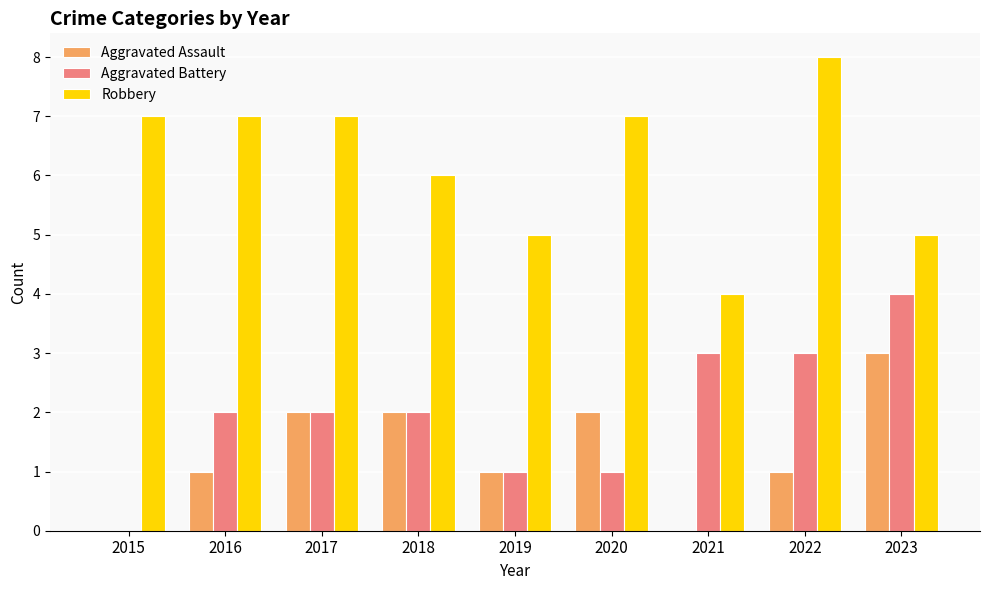

What is the total value across all series at 2016?

10